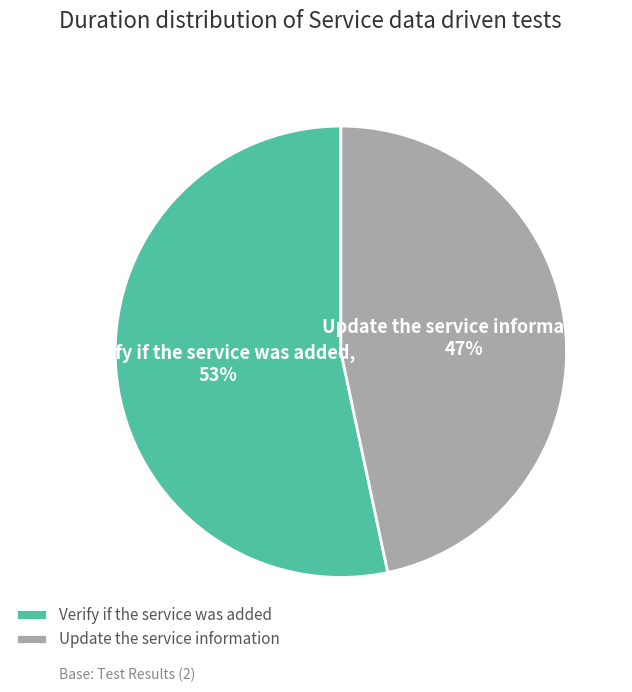

To the nearest percent, what is the average slice percentage?

50%